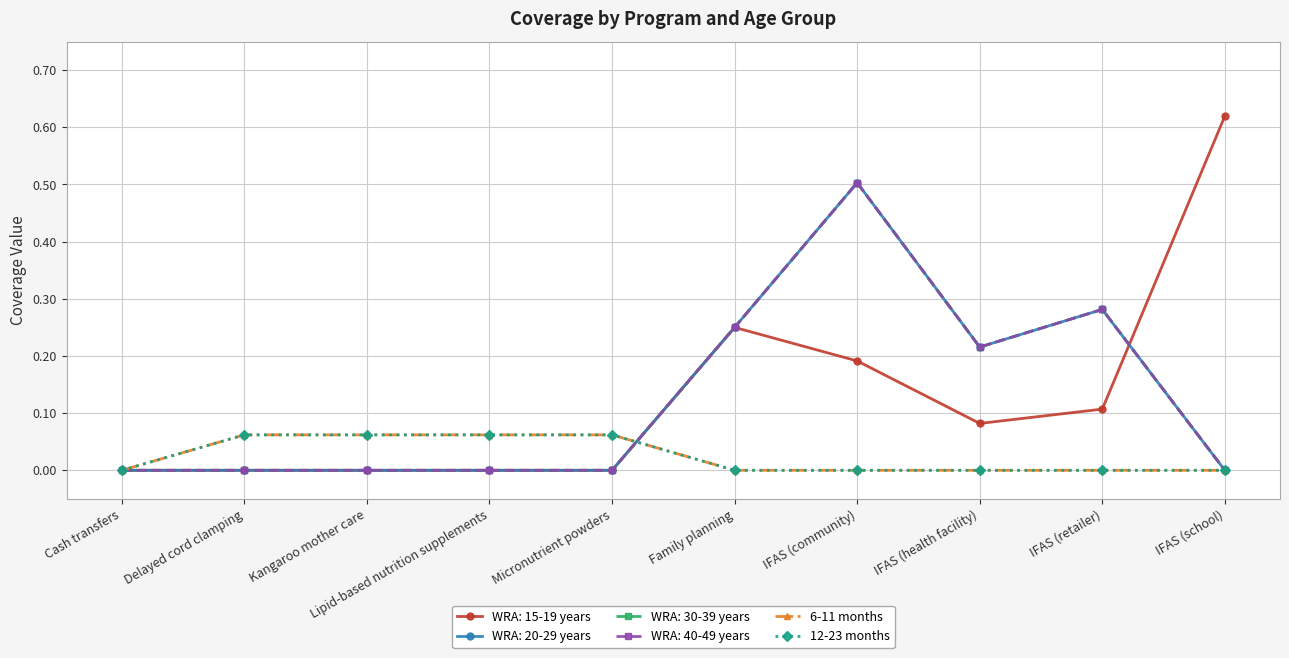

At which label does 6-11 months reach its peak?

Delayed cord clamping